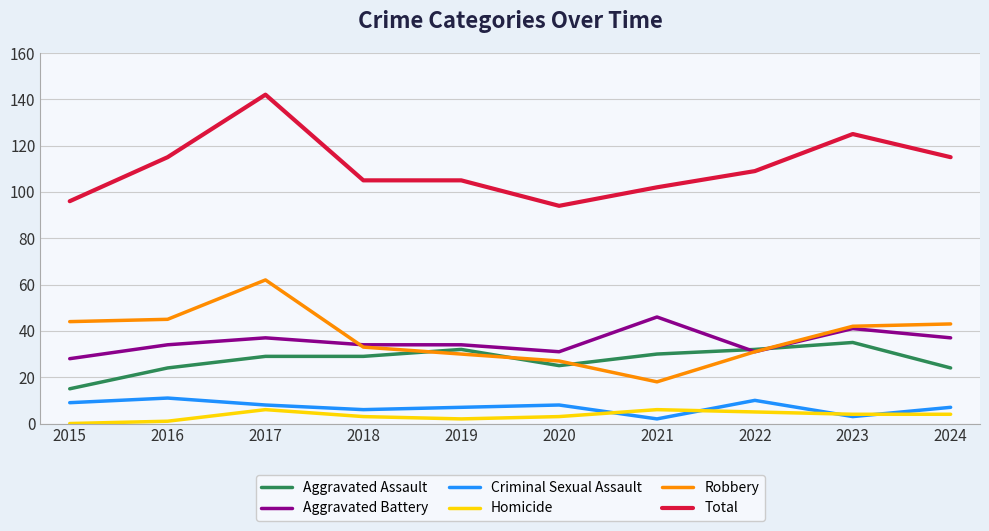

Count the number of categories in the chart.

10